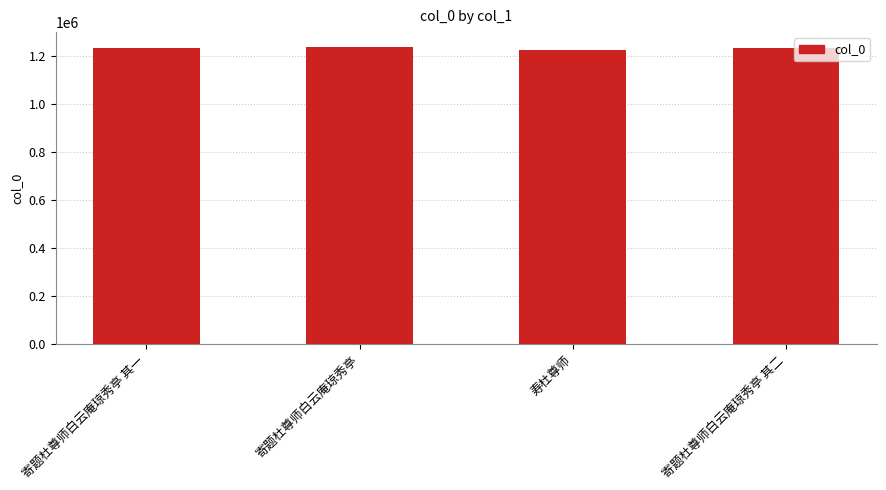

What is the label of the 2nd bar from the right?

寿杜尊师